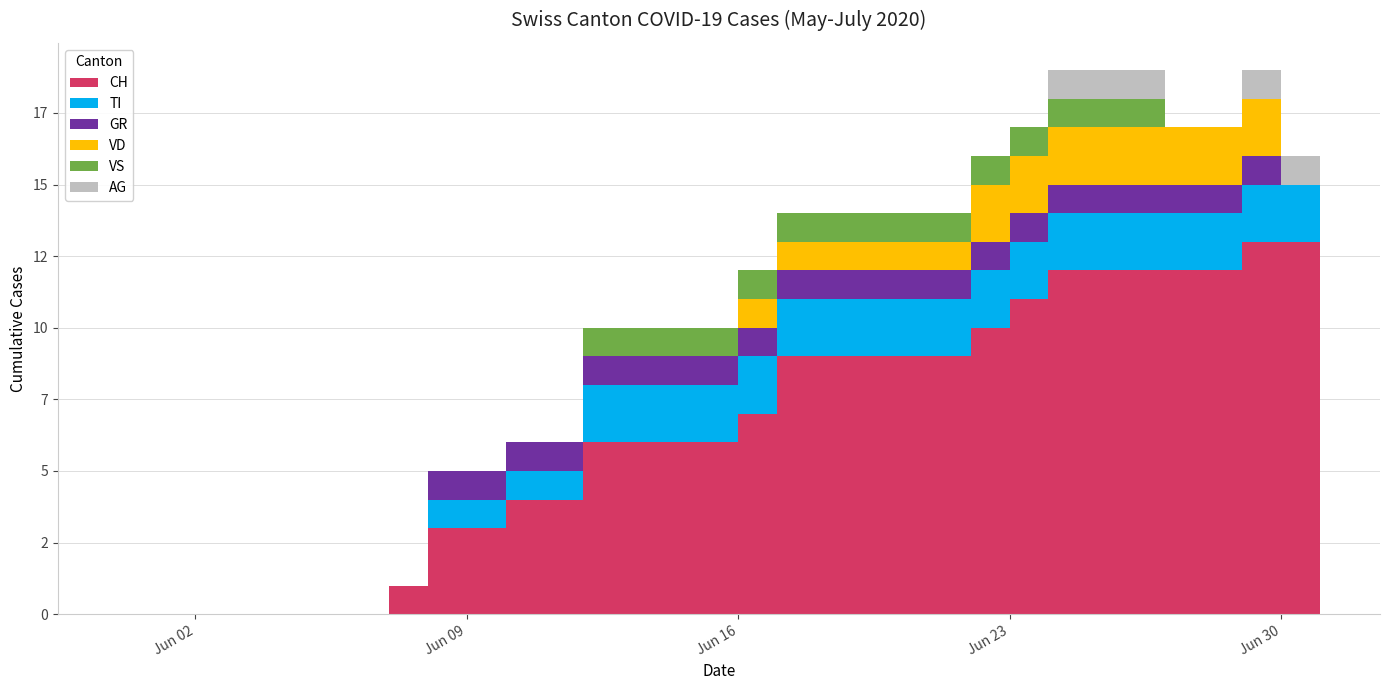

Reading left to right, what are all the values shown in this chart?

CH: 0	0	0	0	0	0	0	1	3	3	4	4	6	6	6	6	7	9	9	9	9	9	10	11	12	12	12	12	12	13	13	13
TI: 0	0	0	0	0	0	0	0	1	1	1	1	2	2	2	2	2	2	2	2	2	2	2	2	2	2	2	2	2	2	2	0
GR: 0	0	0	0	0	0	0	0	1	1	1	1	1	1	1	1	1	1	1	1	1	1	1	1	1	1	1	1	1	1	0	0
VD: 0	0	0	0	0	0	0	0	0	0	0	0	0	0	0	0	1	1	1	1	1	1	2	2	2	2	2	2	2	2	0	0
VS: 0	0	0	0	0	0	0	0	0	0	0	0	1	1	1	1	1	1	1	1	1	1	1	1	1	1	1	0	0	0	0	0
AG: 0	0	0	0	0	0	0	0	0	0	0	0	0	0	0	0	0	0	0	0	0	0	0	0	1	1	1	0	0	1	1	0